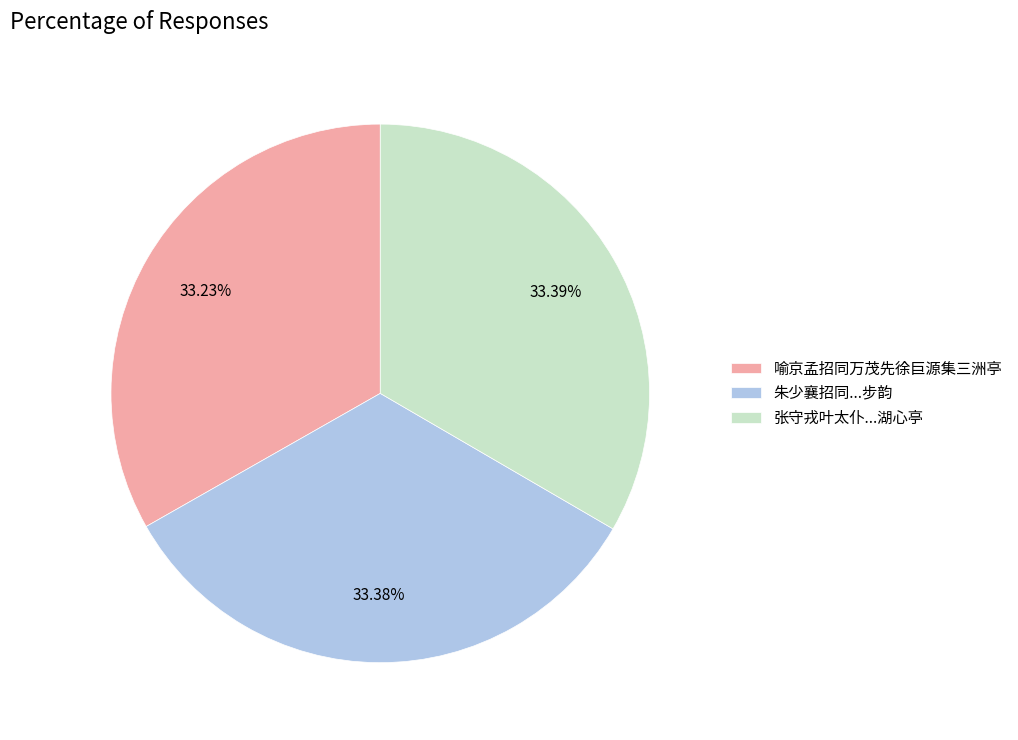

Does 喻京孟招同万茂先徐巨源集三洲亭 represent more than half of the total?

No